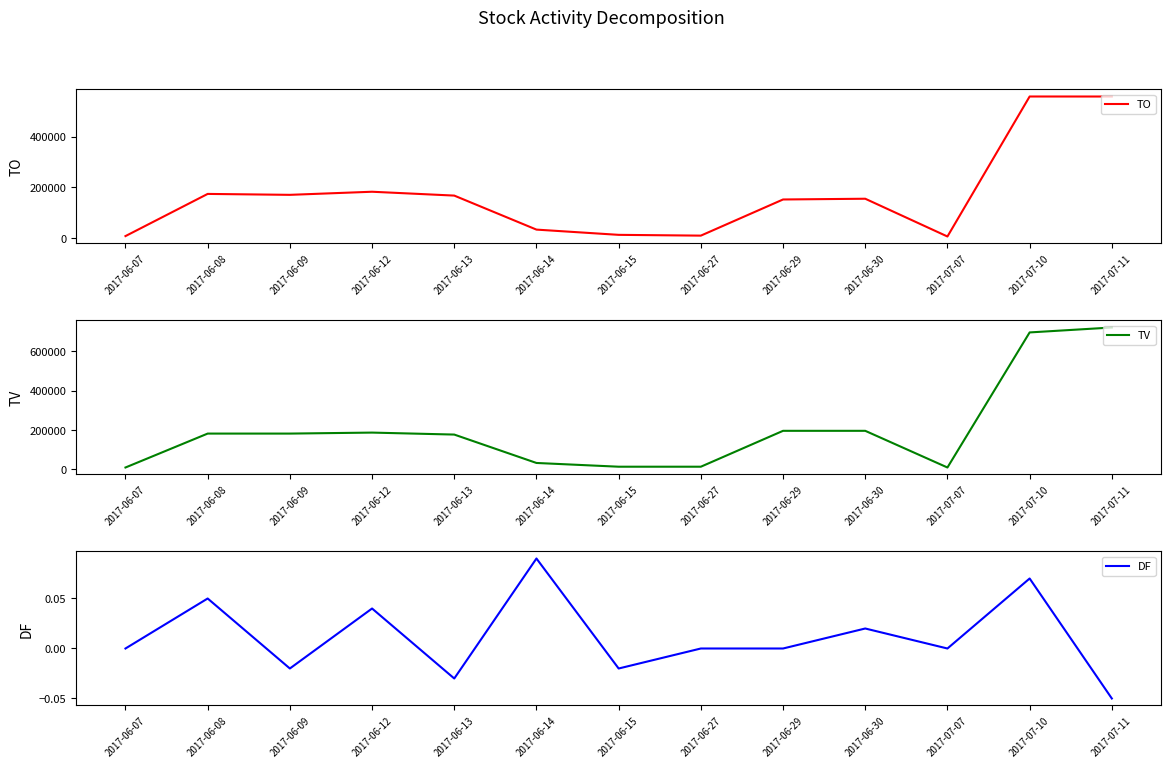

Which series has the widest spread of values?

TV